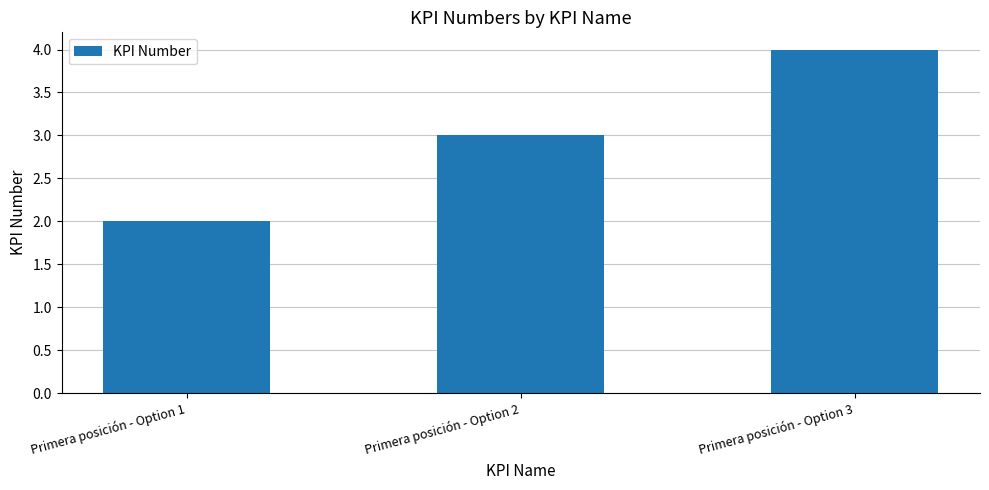

List the labels in order of value, smallest first.

Primera posición - Option 1, Primera posición - Option 2, Primera posición - Option 3